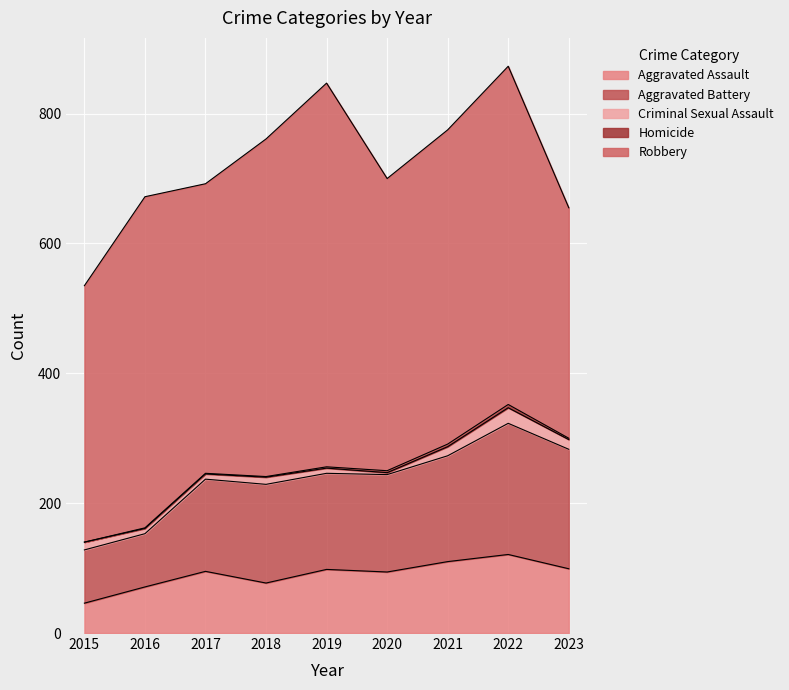

What are all the series names shown in the legend?

Aggravated Assault, Aggravated Battery, Criminal Sexual Assault, Homicide, Robbery